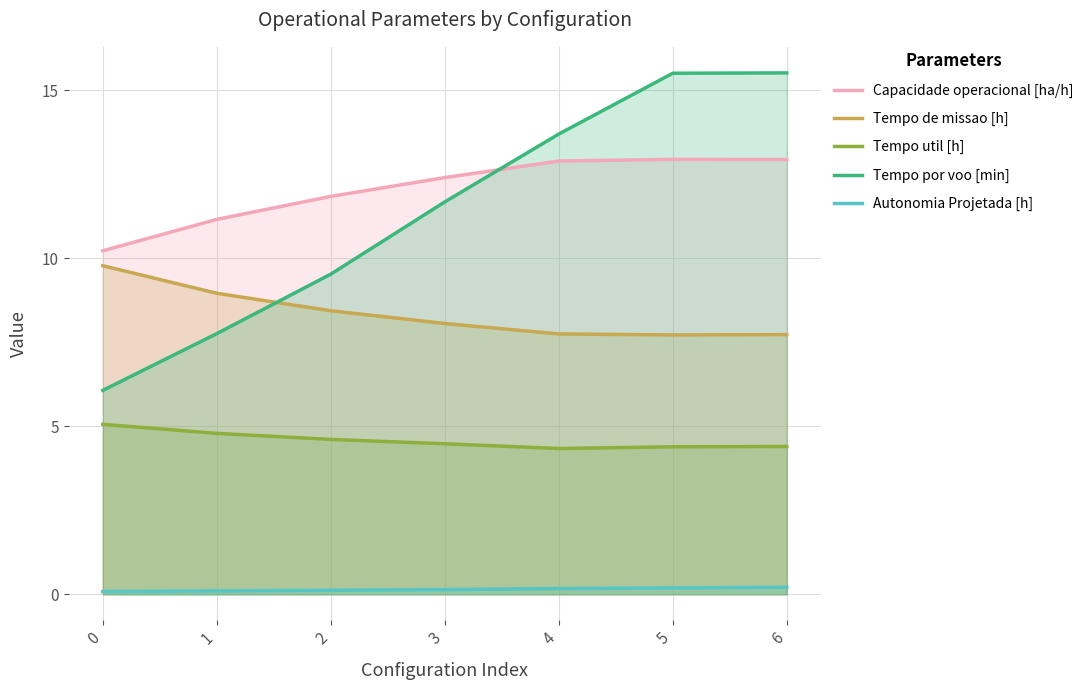

Which series changed the most between 3 and 4?

Tempo por voo [min]